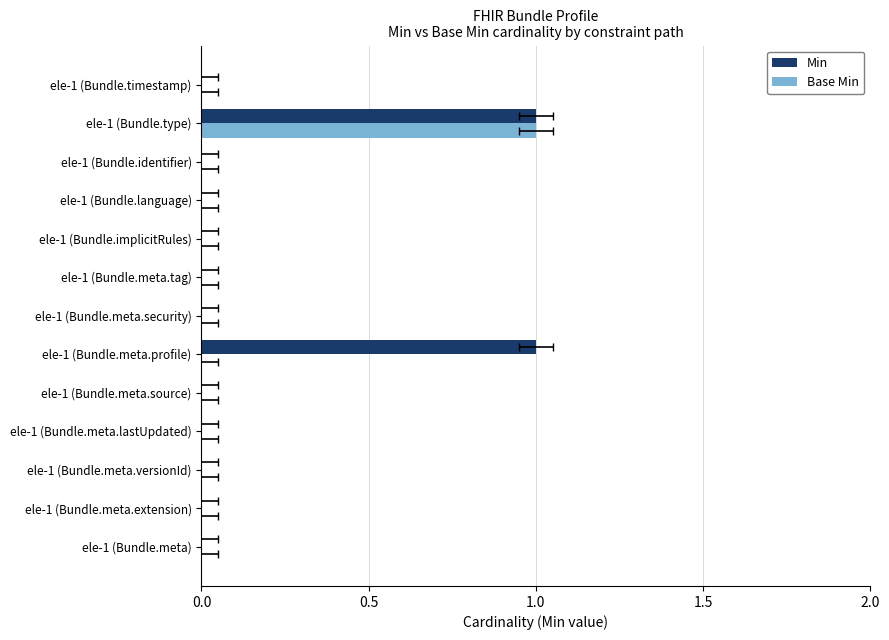

The Min series shows -1 at ele-1 (Bundle.meta.versionId). True or false?

False